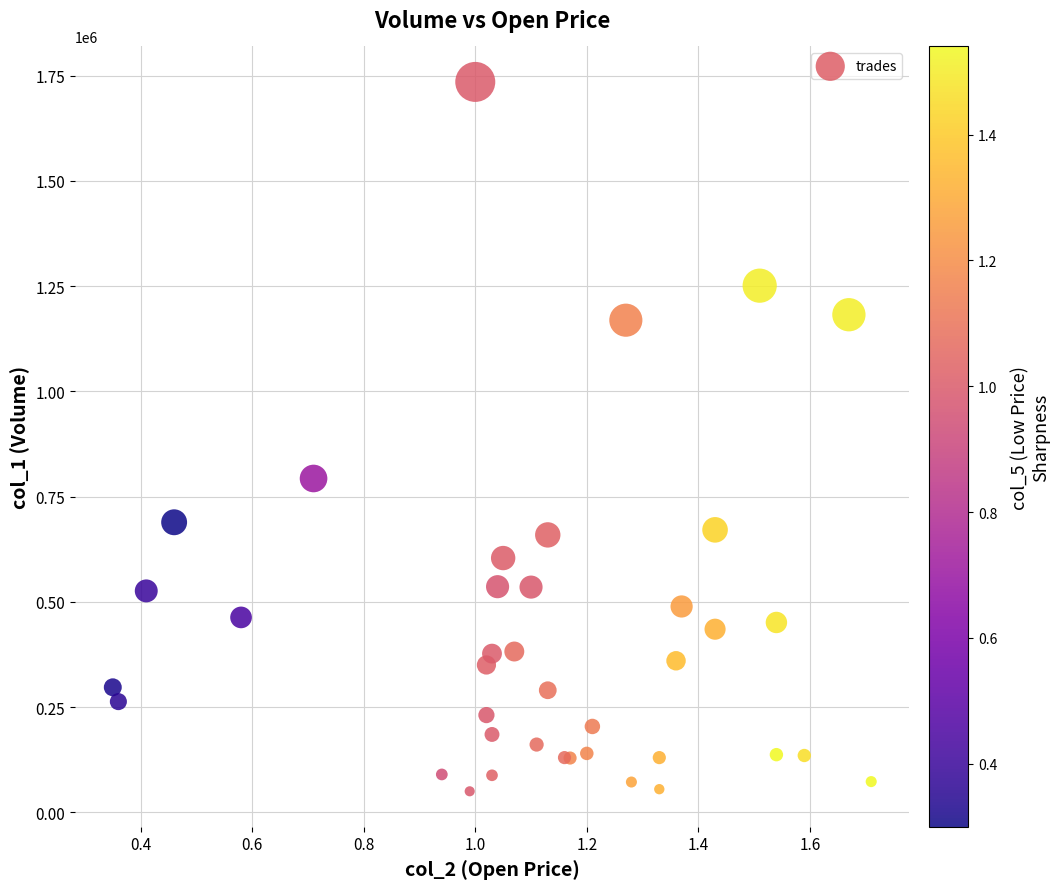

What Y value in the scatter plot is closest to 892500?

793000